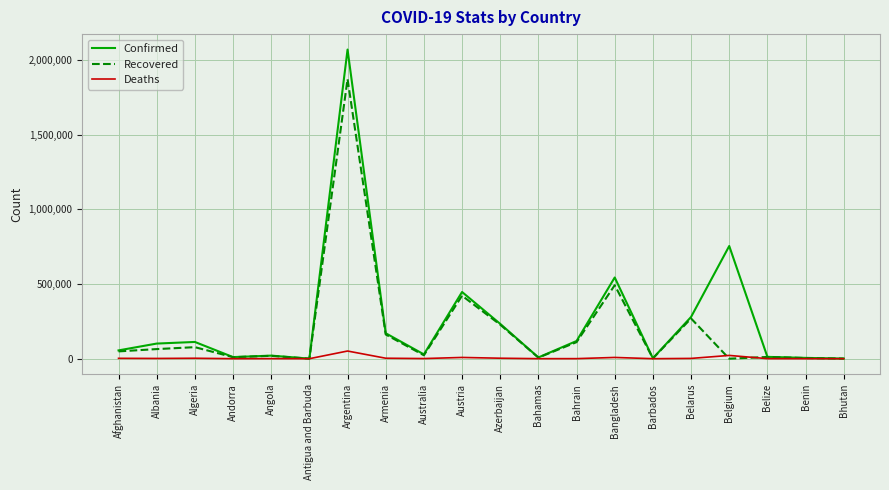

List the series in order of their overall mean, highest first.

Confirmed, Recovered, Deaths